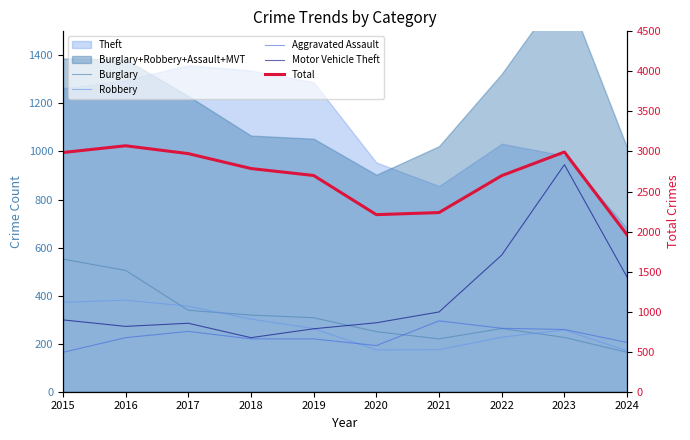

At which label does Robbery reach its minimum?

2024